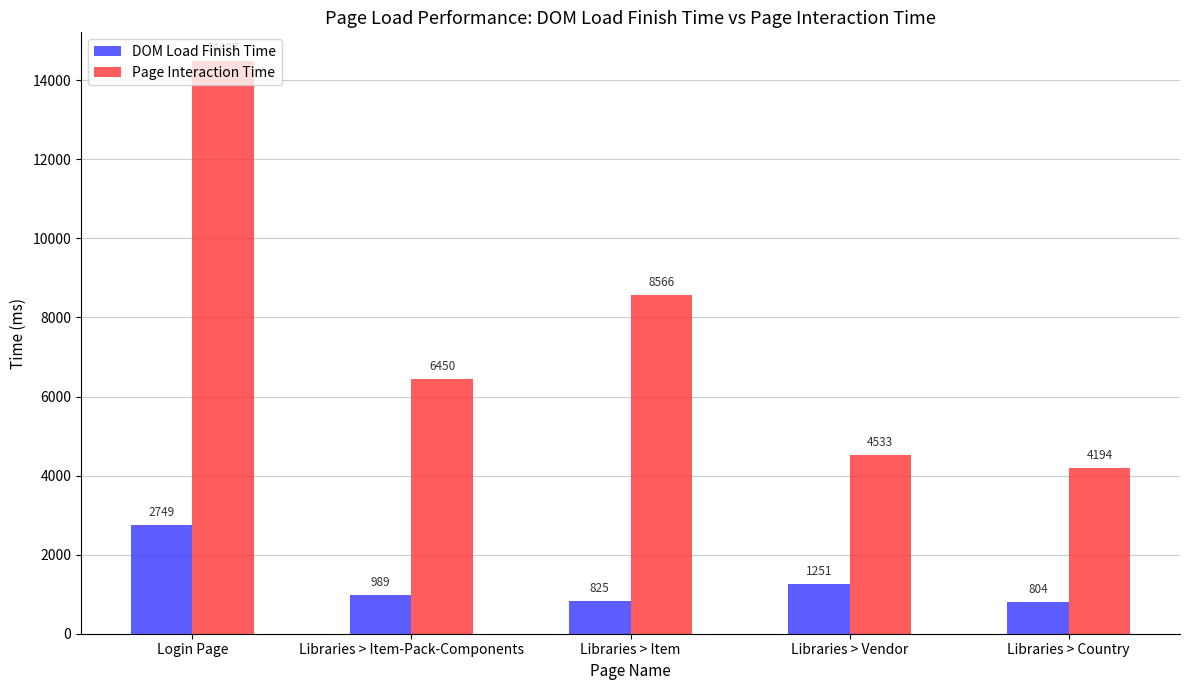

How many bars are there in each group?

2